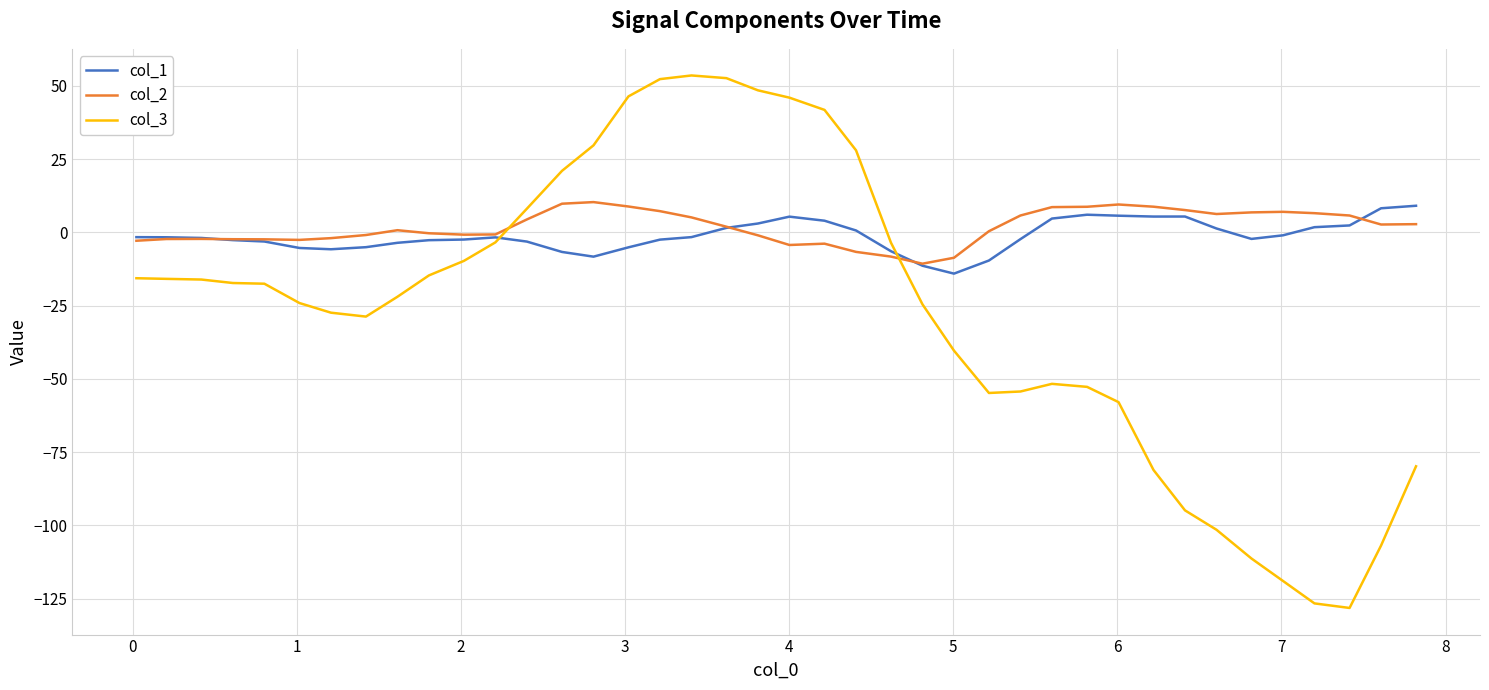

Which series has the largest range (max minus min)?

col_3